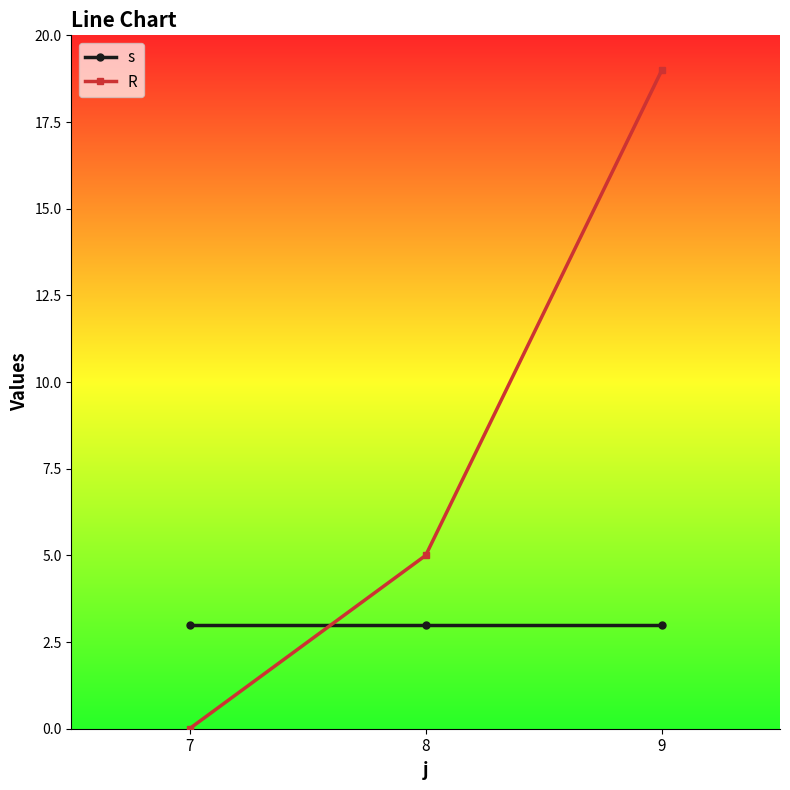

What is the sum of all R values?

24